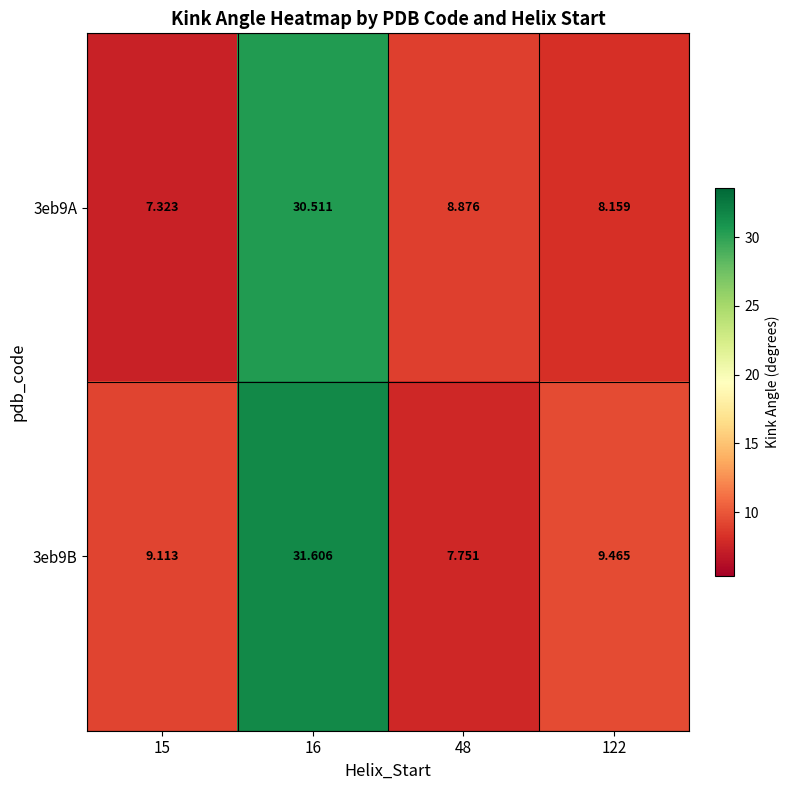

Is the value of 3eb9B at 15 greater than the value of 3eb9A at 15?

Yes